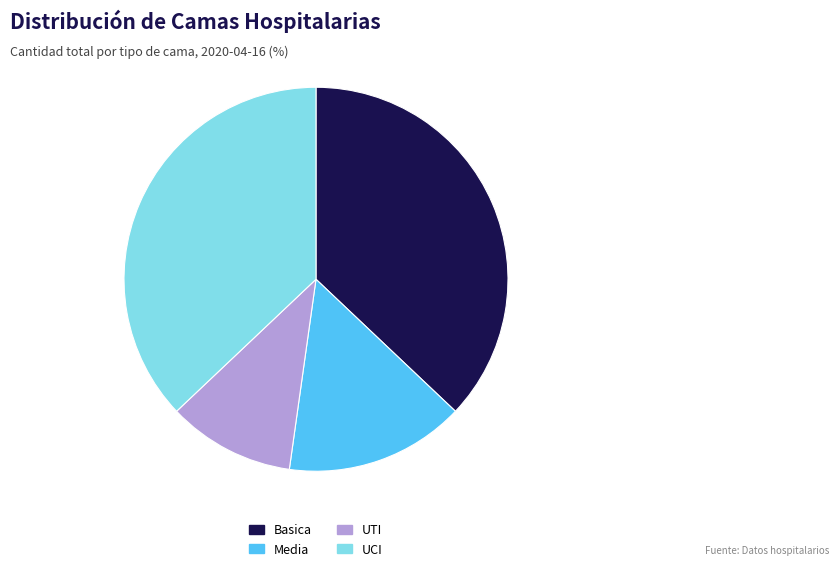

Does any single category account for the majority?

No